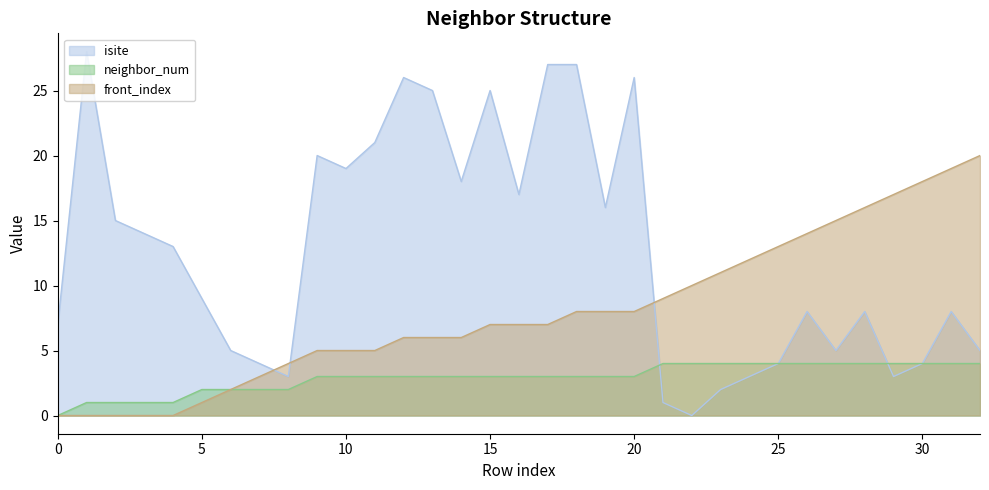

How many positive values does the isite series have?

32